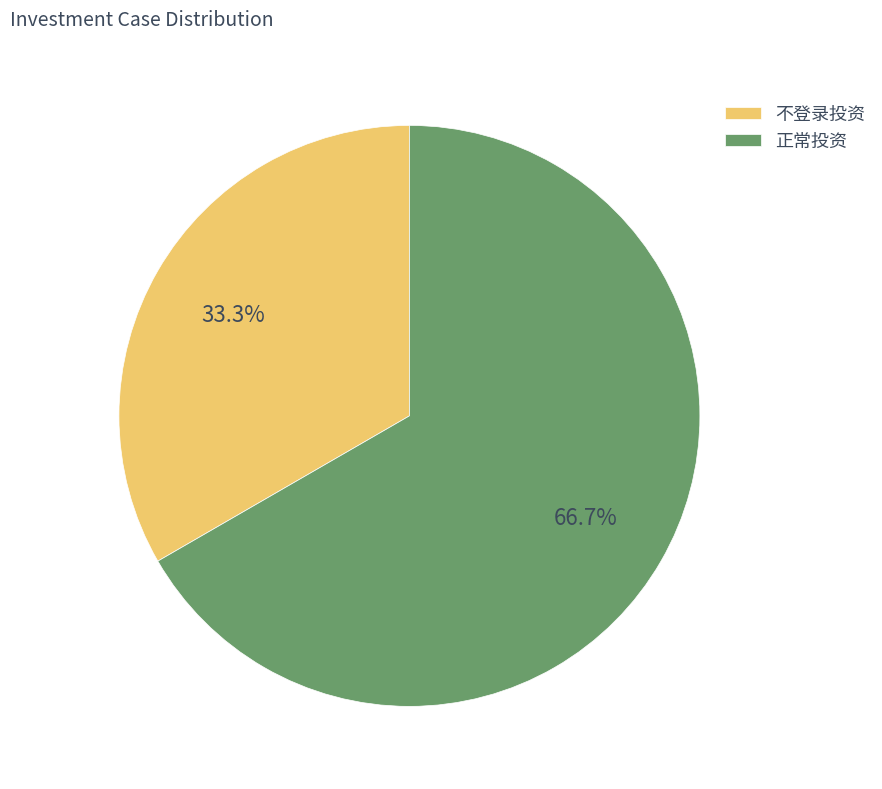

Rank the categories by value from lowest to highest.

不登录投资, 正常投资